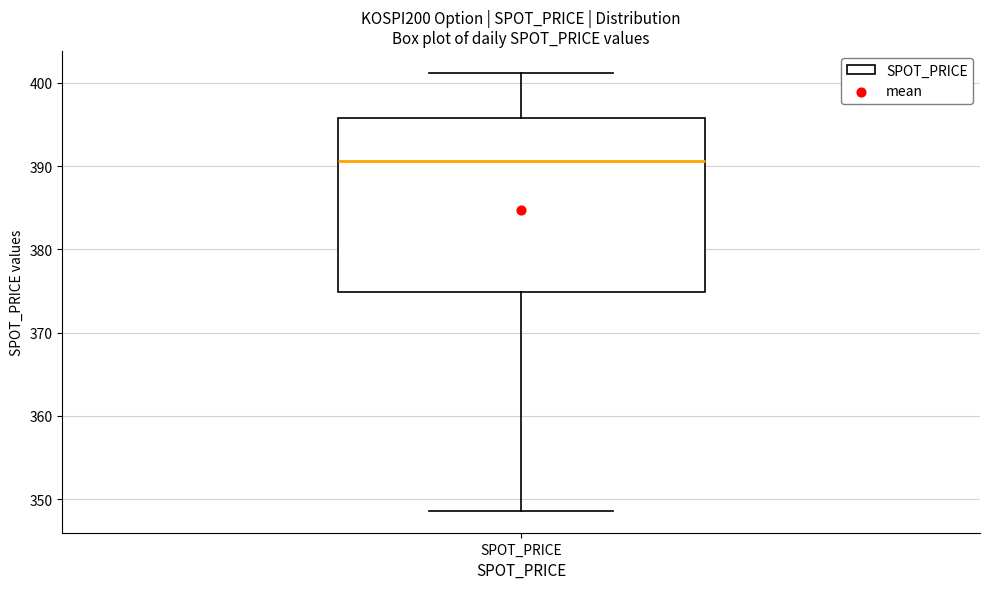

Where is the upper edge of the box for SPOT_PRICE on the y-axis? The values are not printed on the chart, so give them approximately, as read against the axis.

396